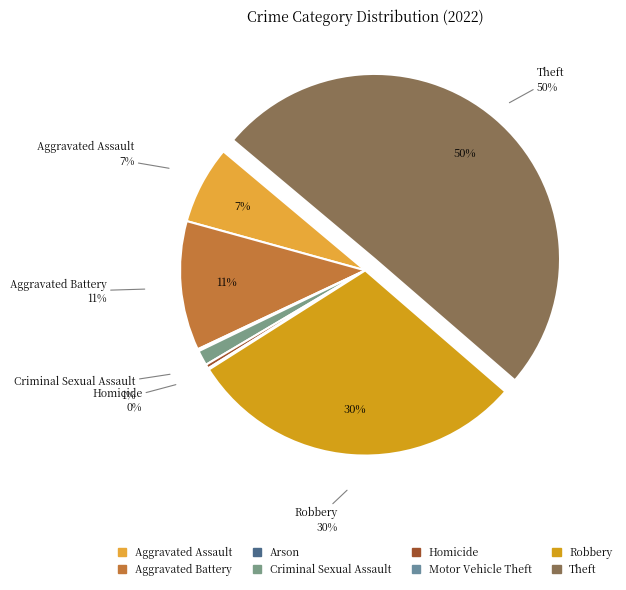

What is the majority slice?

Theft